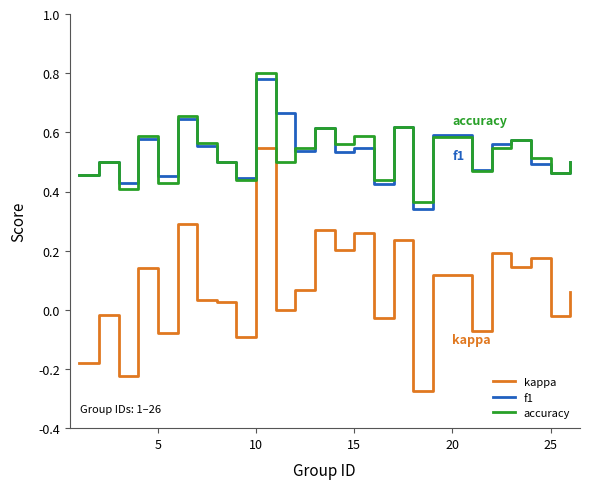

At how many categories does at least one series exceed 0?

25